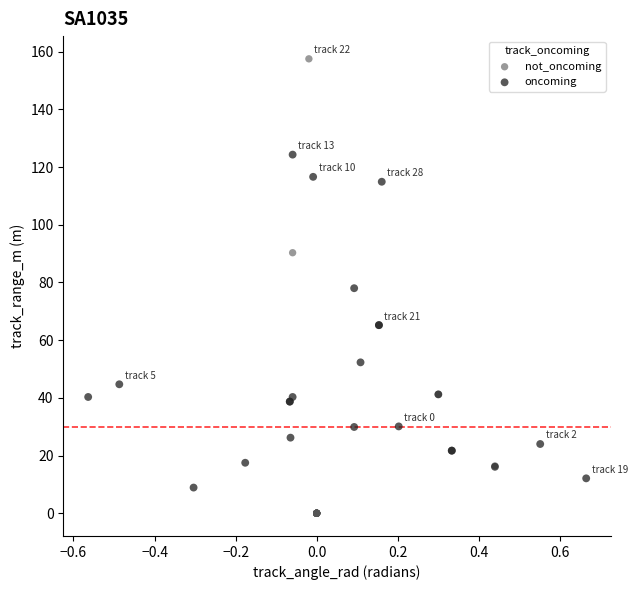

Which series reaches the maximum Y coordinate?

not_oncoming